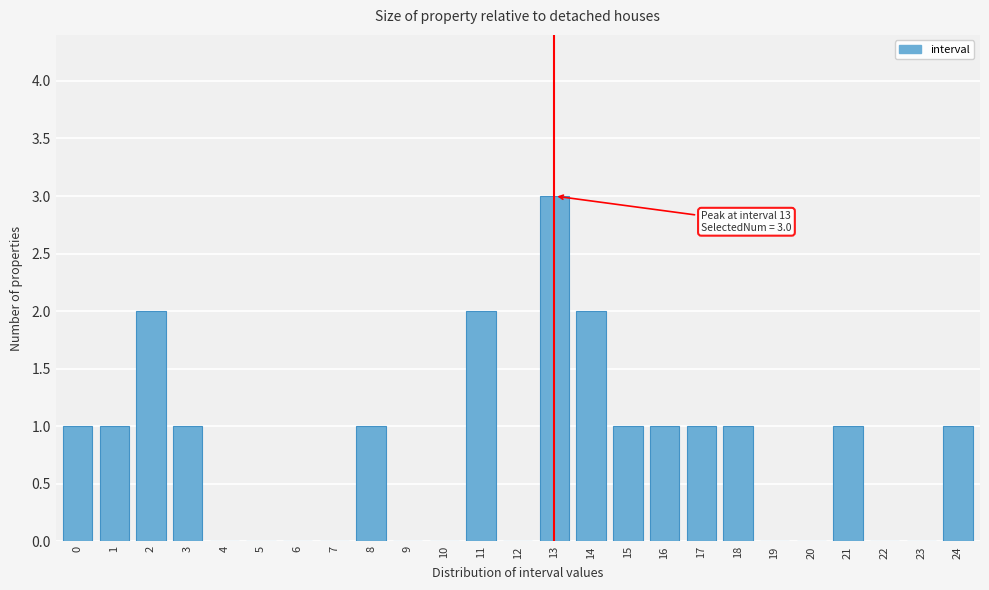

Reading left to right, extract all data points from this chart.

0=1	1=1	2=2	3=1	4=0	5=0	6=0	7=0	8=1	9=0	10=0	11=2	12=0	13=3	14=2	15=1	16=1	17=1	18=1	19=0	20=0	21=1	22=0	23=0	24=1